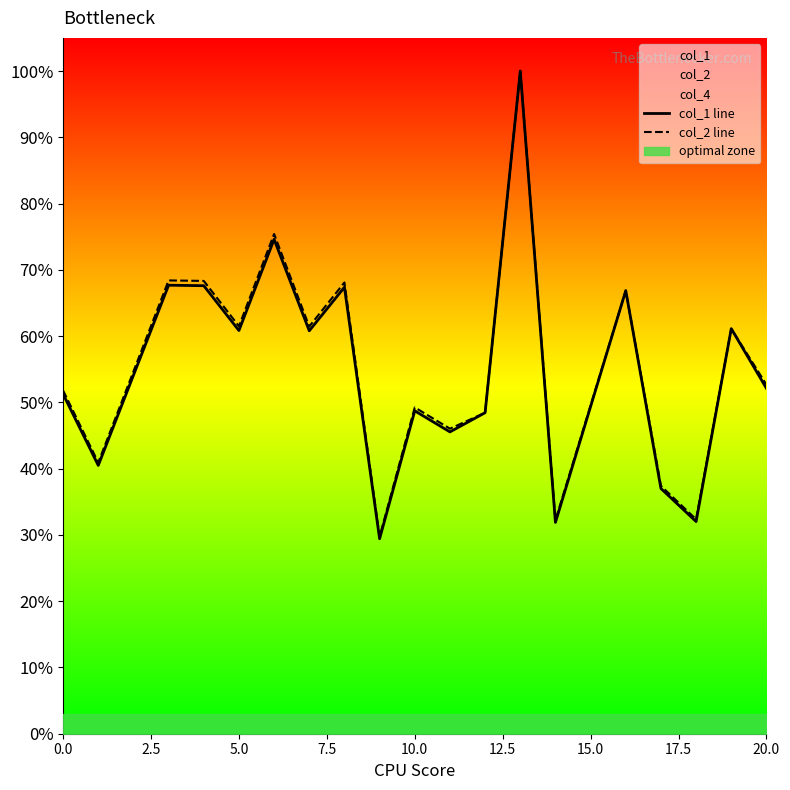

What is the average value of the col_1 line series?

0.5